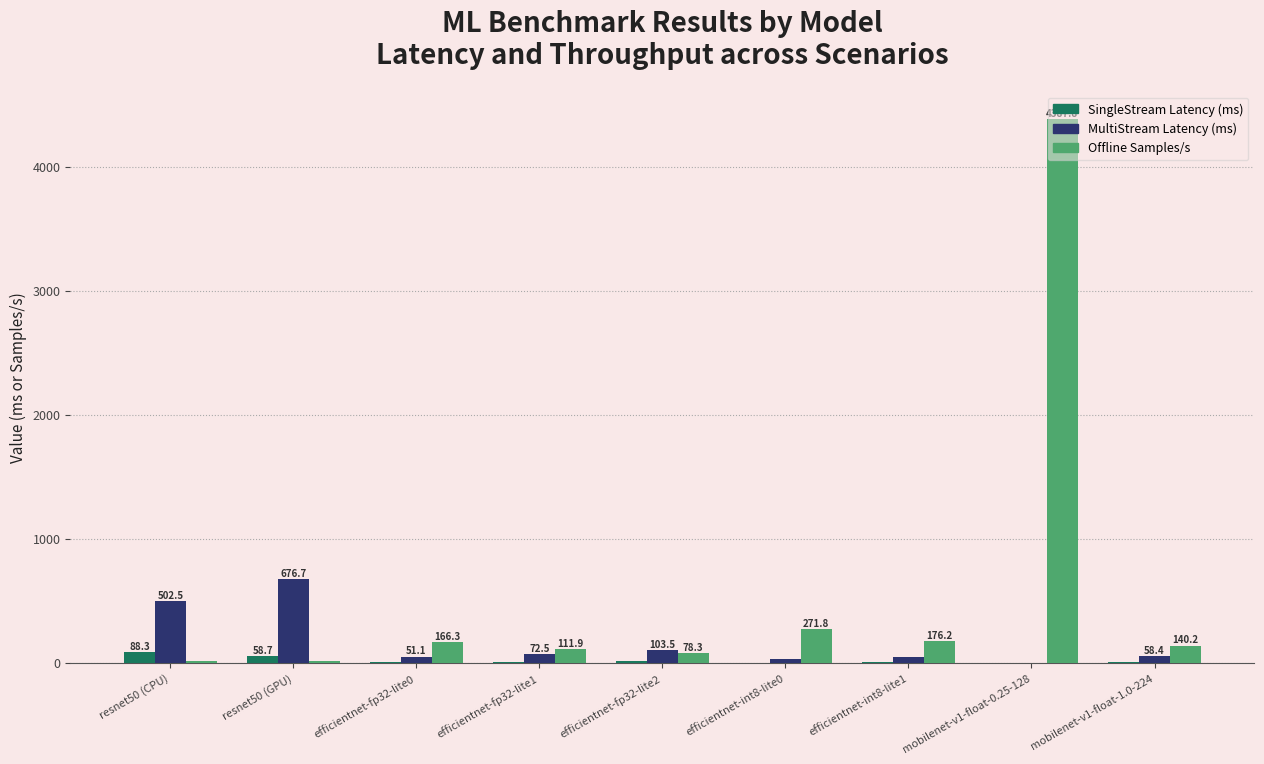

Between resnet50 (GPU) and mobilenet-v1-float-1.0-224, which series saw the biggest shift?

MultiStream Latency (ms)